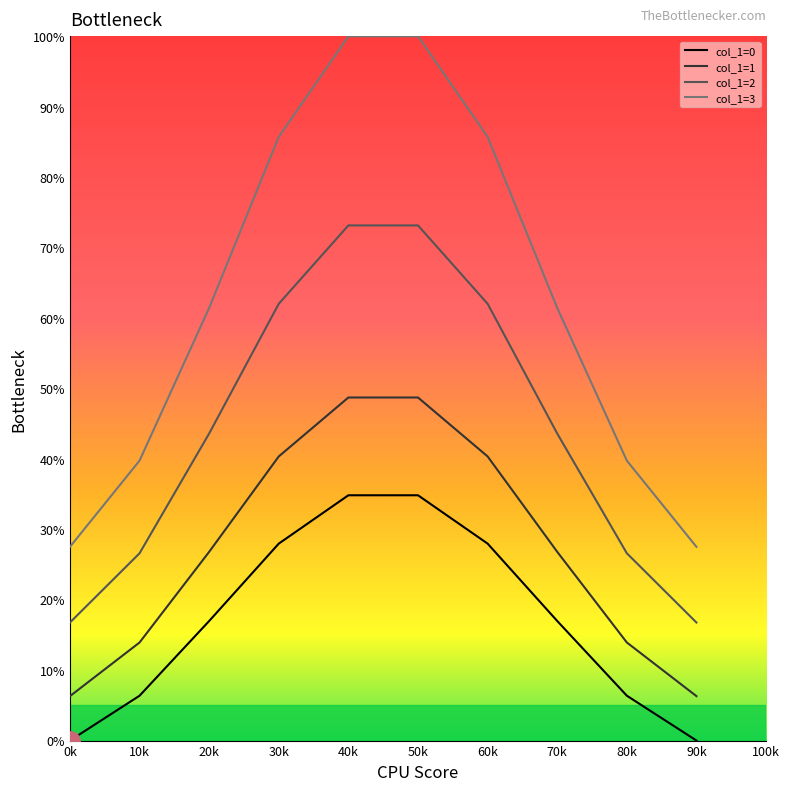

At which label does col_1=1 reach its peak?

50k